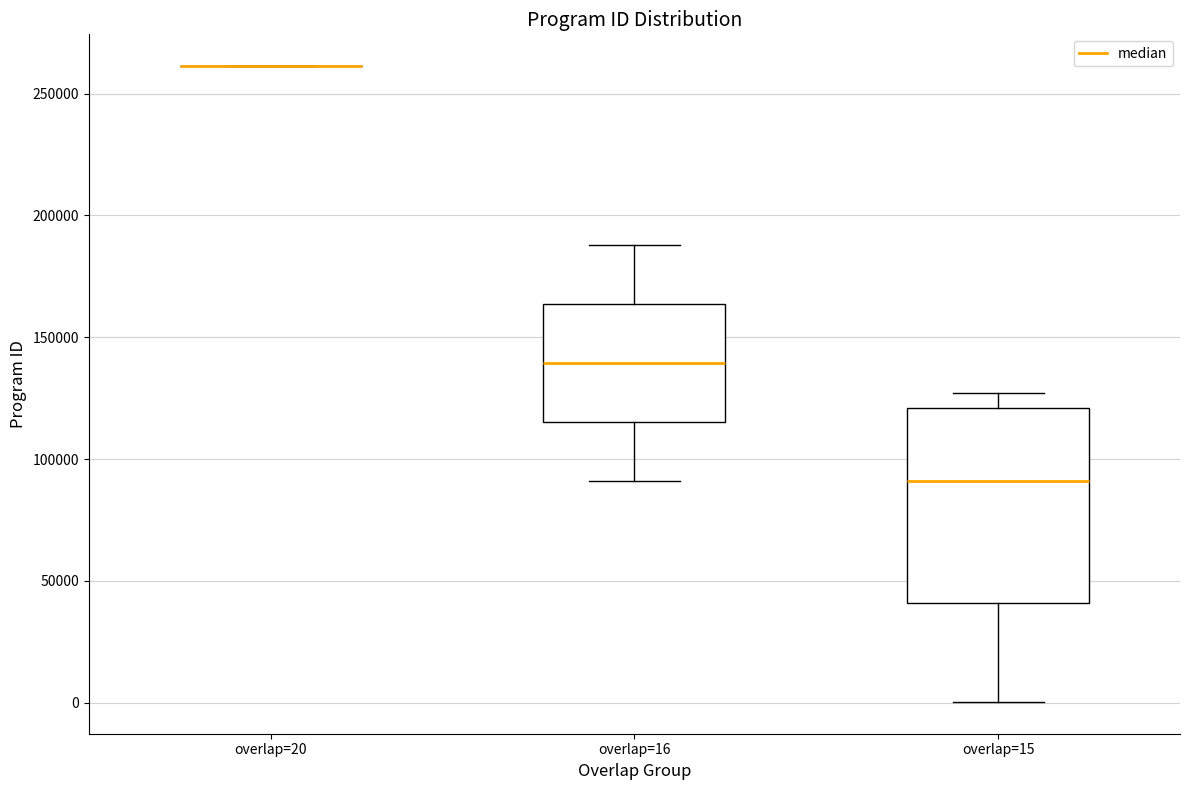

Which box is the tallest, from its lower edge to its upper edge?

overlap=15